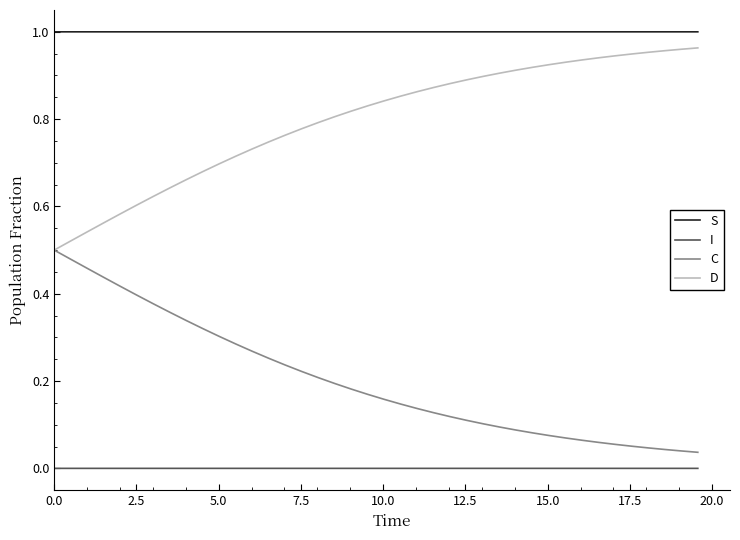

List the series in order of their overall mean, highest first.

S, D, C, I